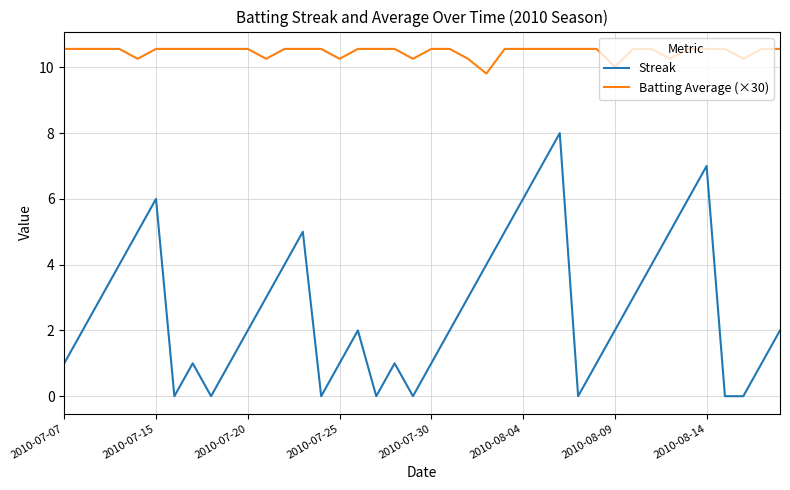

Reading left to right, what are all the values shown in this chart?

Streak: 1.0	2.0	3.0	4.0	5.0	6.0	0.0	1.0	0.0	1.0	2.0	3.0	4.0	5.0	0.0	1.0	2.0	0.0	1.0	0.0	1.0	2.0	3.0	4.0	5.0	6.0	7.0	8.0	0.0	1.0	2.0	3.0	4.0	5.0	6.0	7.0	0.0	0.0	1.0	2.0
Batting Average (×30): 10.6	10.6	10.6	10.6	10.3	10.6	10.6	10.6	10.6	10.6	10.6	10.3	10.6	10.6	10.6	10.3	10.6	10.6	10.6	10.3	10.6	10.6	10.3	9.8	10.6	10.6	10.6	10.6	10.6	10.6	10.0	10.6	10.6	10.3	10.6	10.6	10.6	10.3	10.6	10.6